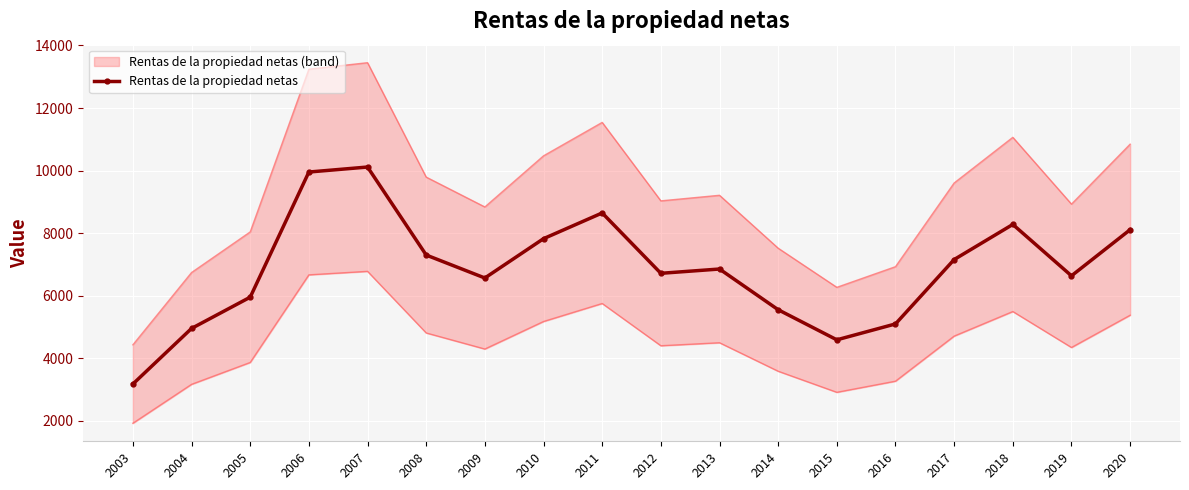

The value at 2003 is 695. True or false?

False